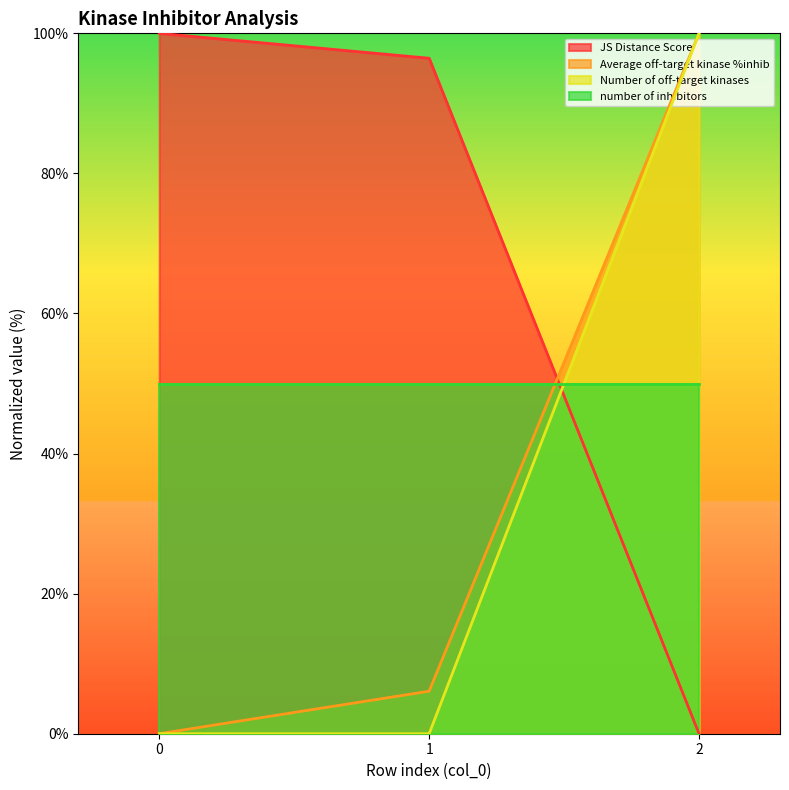

The value of Average off-target kinase %inhib at 2 is 100.0. True or false?

True